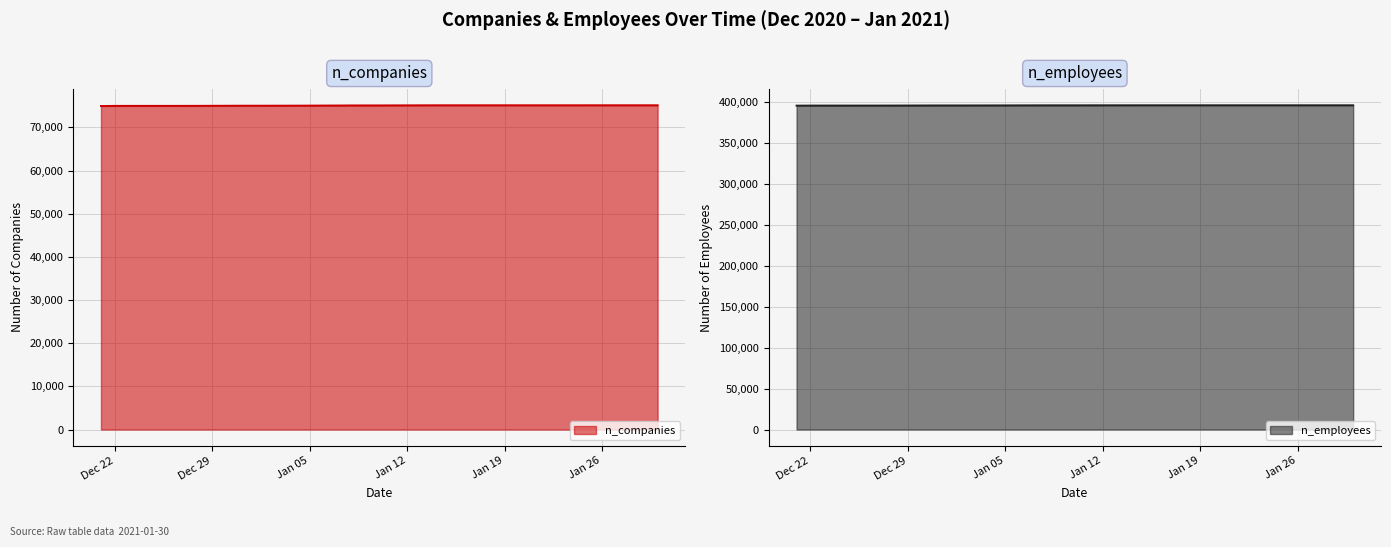

Reading left to right, list all the values displayed in this chart.

n_companies: 75124	75124	75124	75124	75123	75122	75122	75122	75122	75122	75122	75122	75122	75121	75121	75121	75118	75114	75107	75098	75088	75088	75085	75068	75061	75044	75035	75023	75023	75022	75011	75004	74991	74987	74986	74985	74985	74984	74978	74954
n_employees: 395943	395943	395943	395942	395941	395939	395939	395939	395939	395939	395939	395938	395938	395936	395936	395936	395934	395926	395914	395900	395875	395875	395872	395850	395828	395783	395767	395733	395733	395730	395695	395649	395613	395598	395596	395593	395593	395591	395574	395509